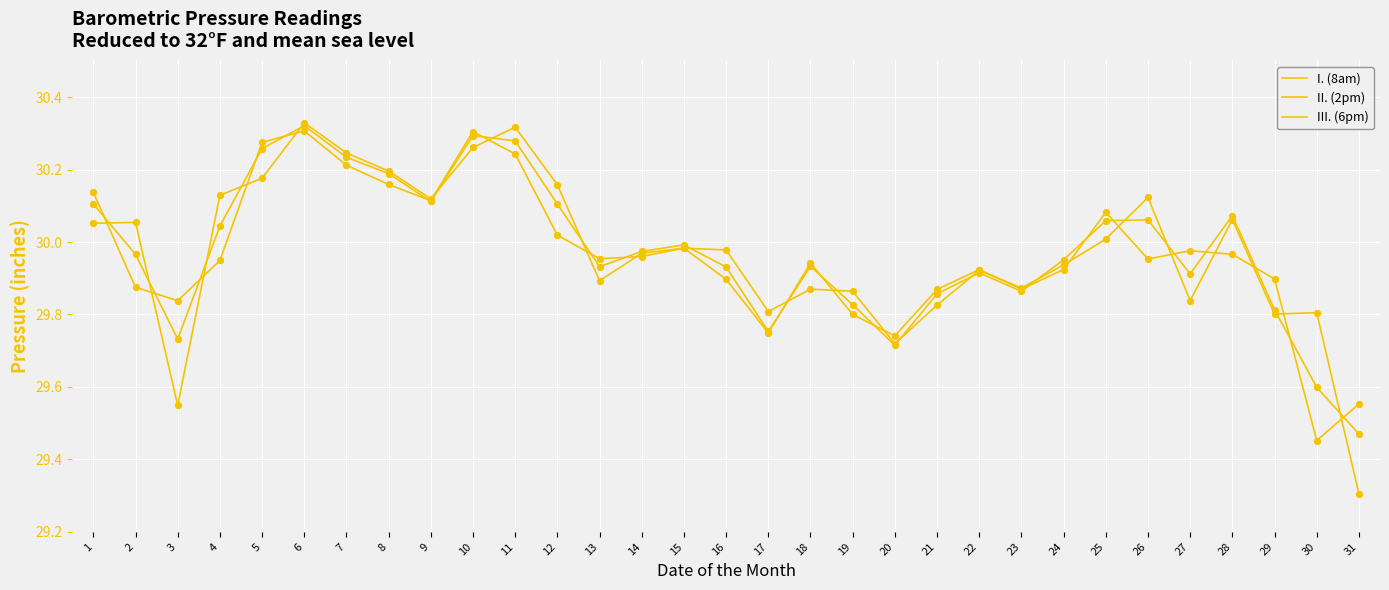

What are all the series names shown in the legend?

I. (8am), II. (2pm), III. (6pm)